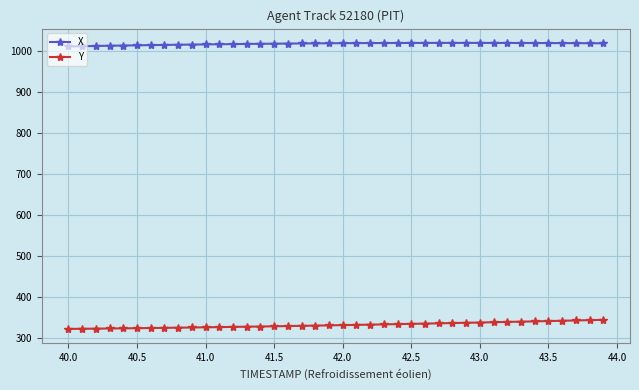

What is the maximum value for X?

1019.2